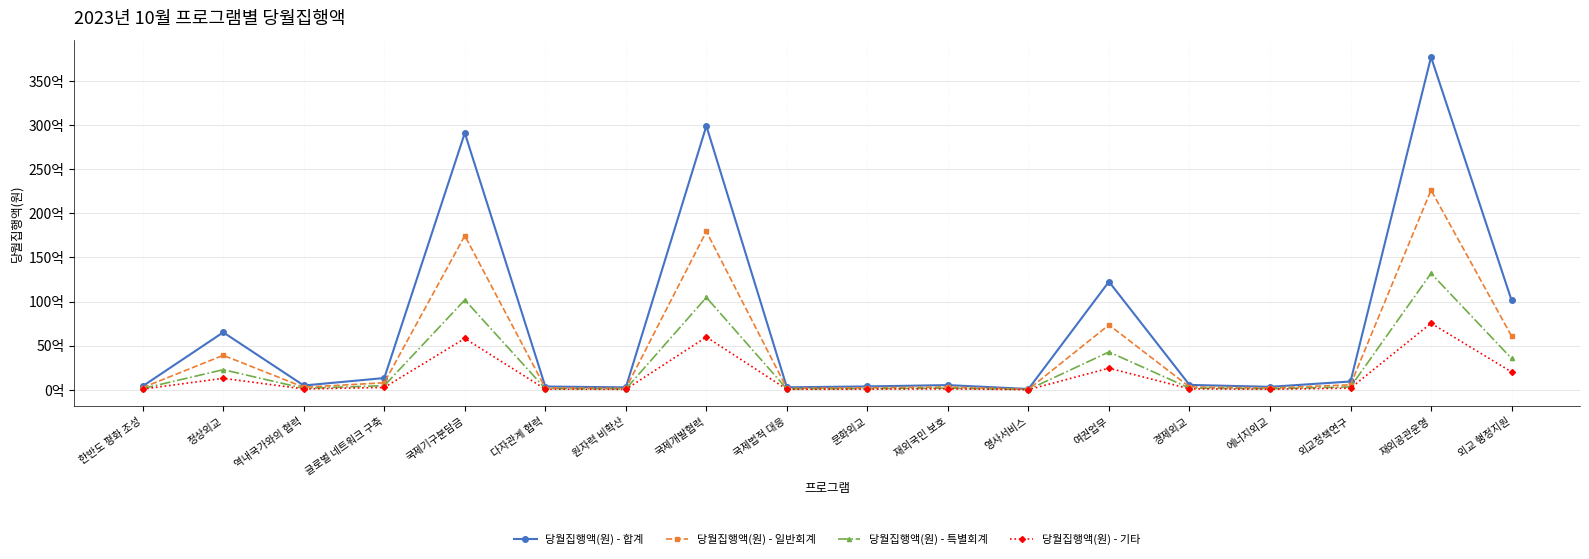

What are all the series names shown in the legend?

당월집행액(원) - 합계, 당월집행액(원) - 일반회계, 당월집행액(원) - 특별회계, 당월집행액(원) - 기타